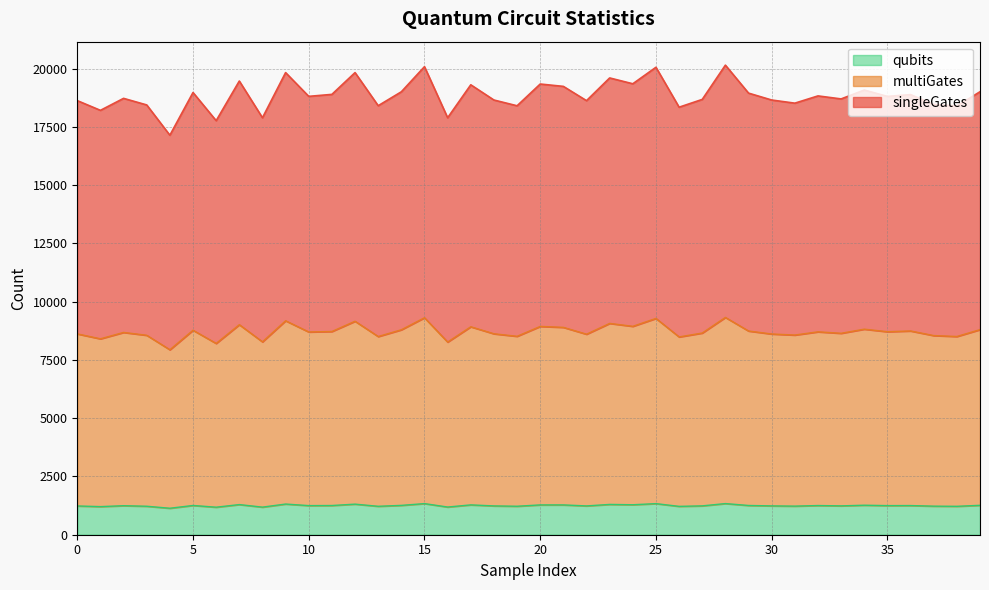

What are all the series names shown in the legend?

qubits, multiGates, singleGates